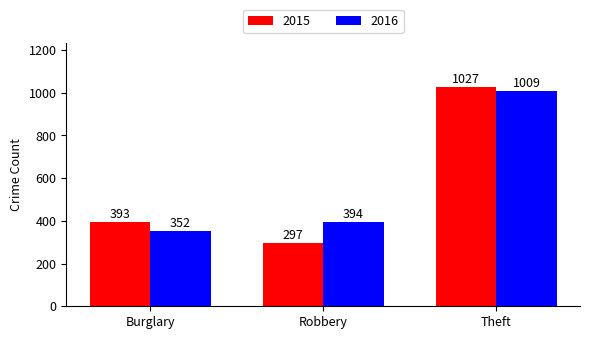

What is the total value across all series at Burglary?

745